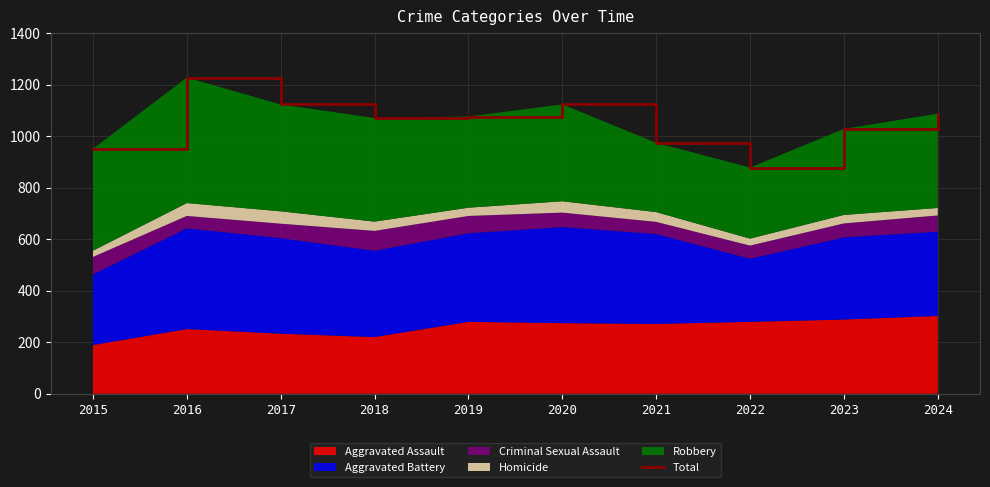

Reading left to right, transcribe all the data shown in this chart.

2015=951	2016=1227	2017=1123	2018=1070	2019=1076	2020=1123	2021=974	2022=878	2023=1028	2024=1087